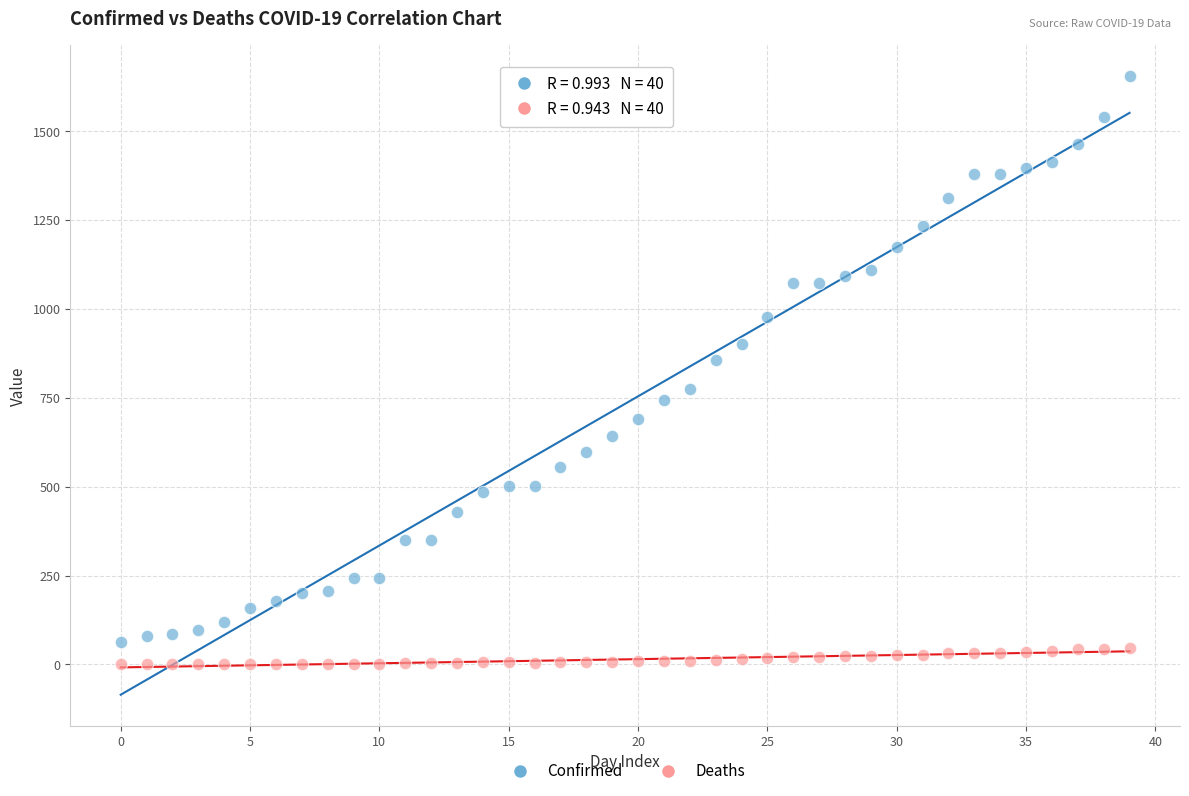

Which series has the widest spread of Y values?

Confirmed